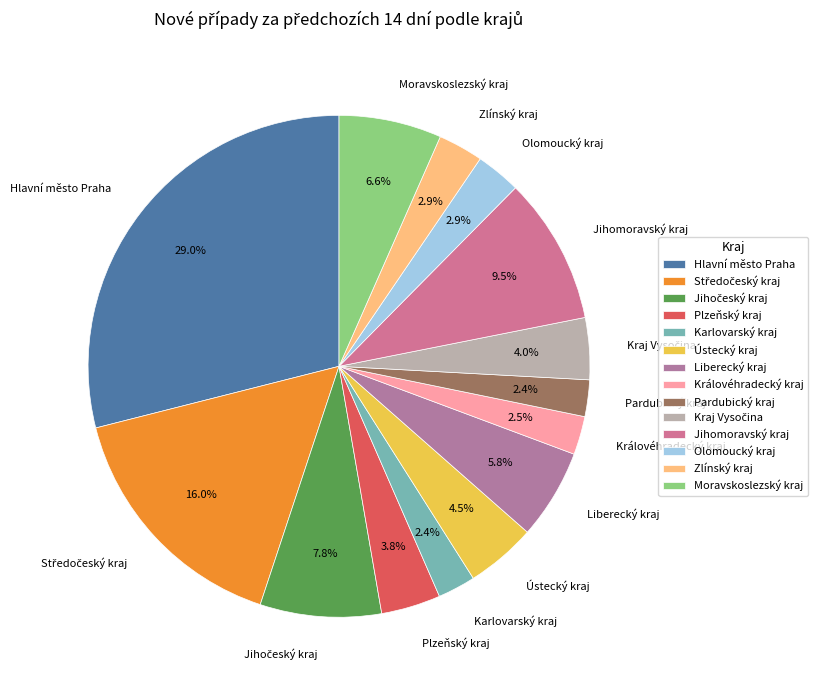

To the nearest percent, what is the combined percentage of Liberecký kraj and Olomoucký kraj?

9%